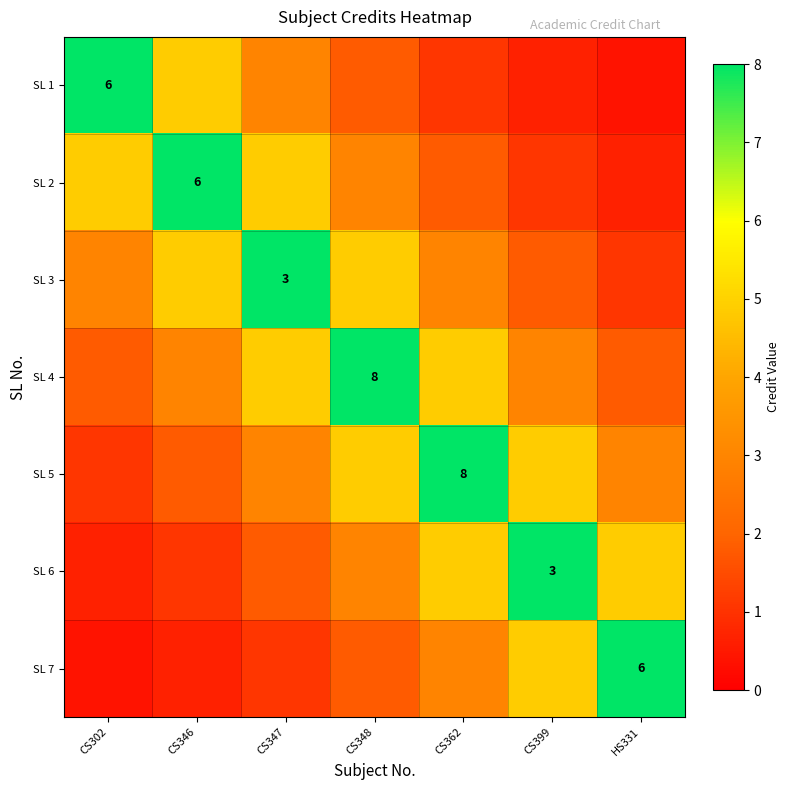

What is the sum of the SL 5 values at HS331 and CS346?

4.7